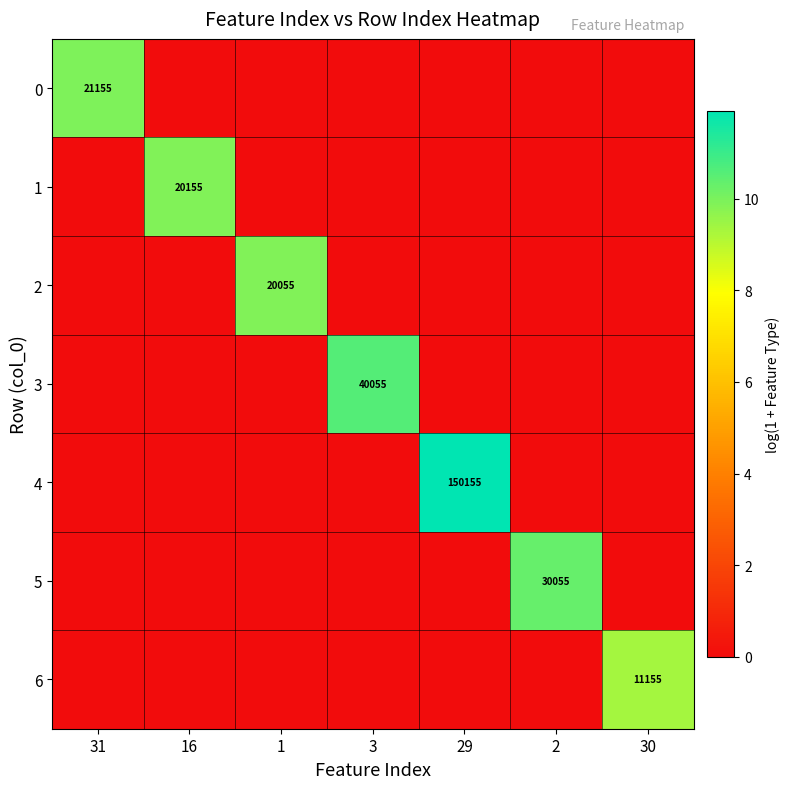

True or false: 3 has a value of 65460 at 3.

False